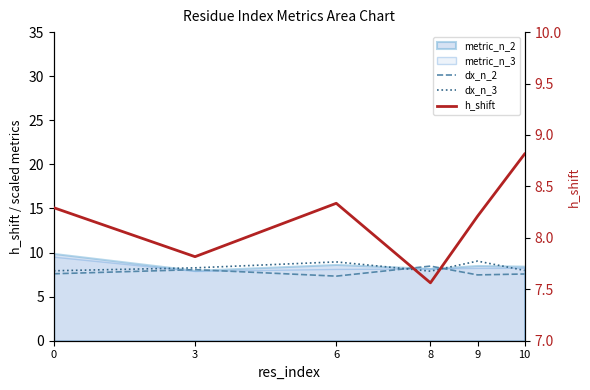

Between 10 and 6, which is larger?

10